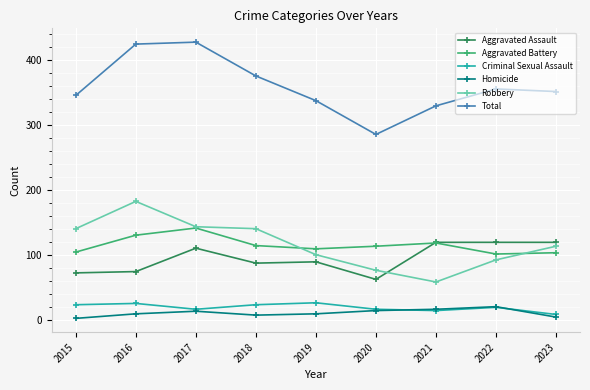

In Aggravated Battery, how many points are higher than both neighbors (excluding endpoints)?

2